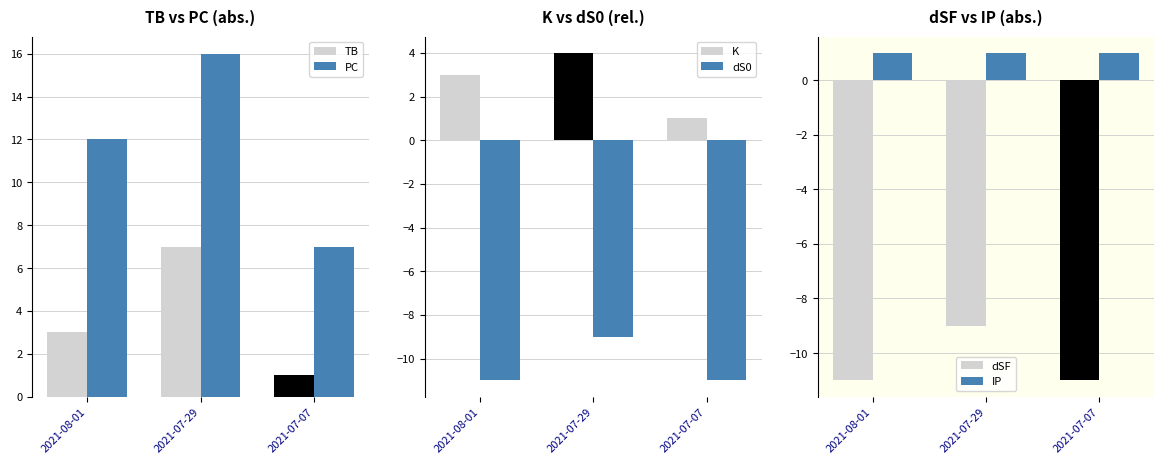

The dSF series shows -16 at 2021-07-07. True or false?

False